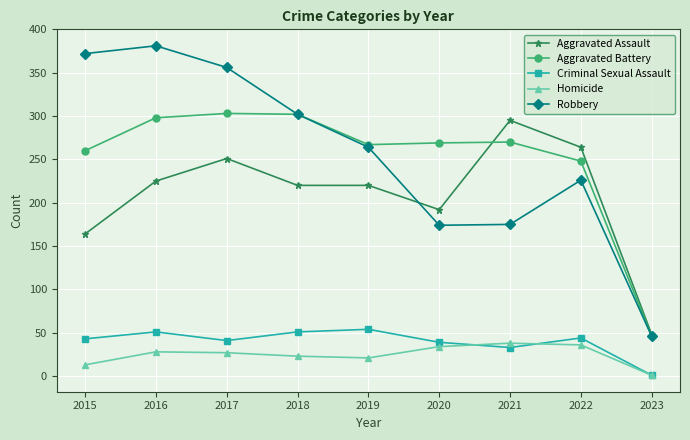

How many categories are shown in the chart?

9